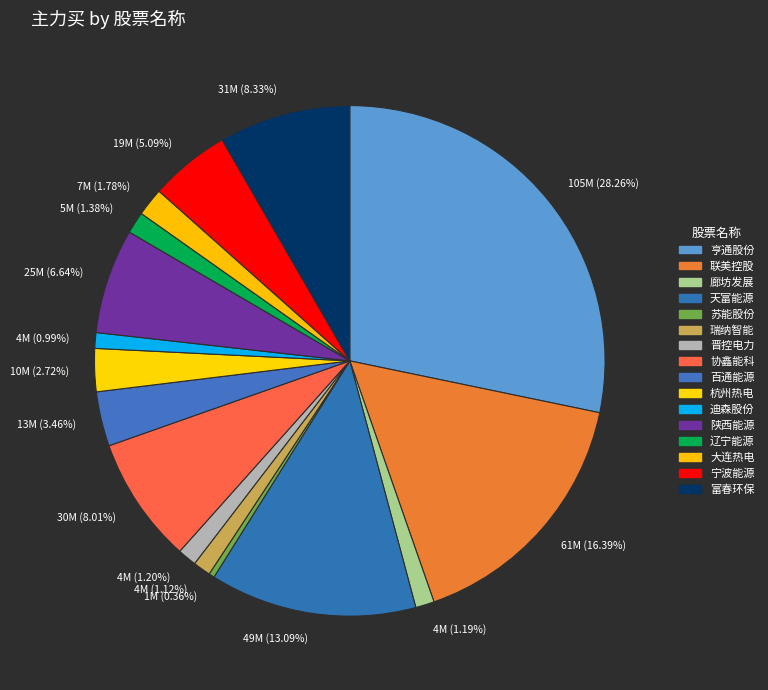

Which slice is the smallest?

1M (0.36%)